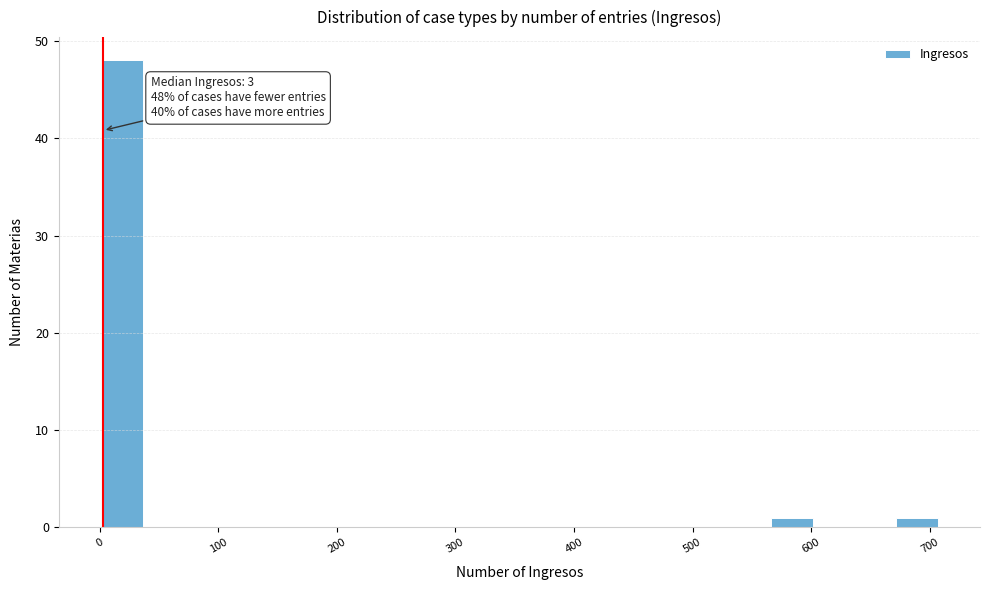

Read against the x-axis, roughly where is the centre of the tallest bar?

20